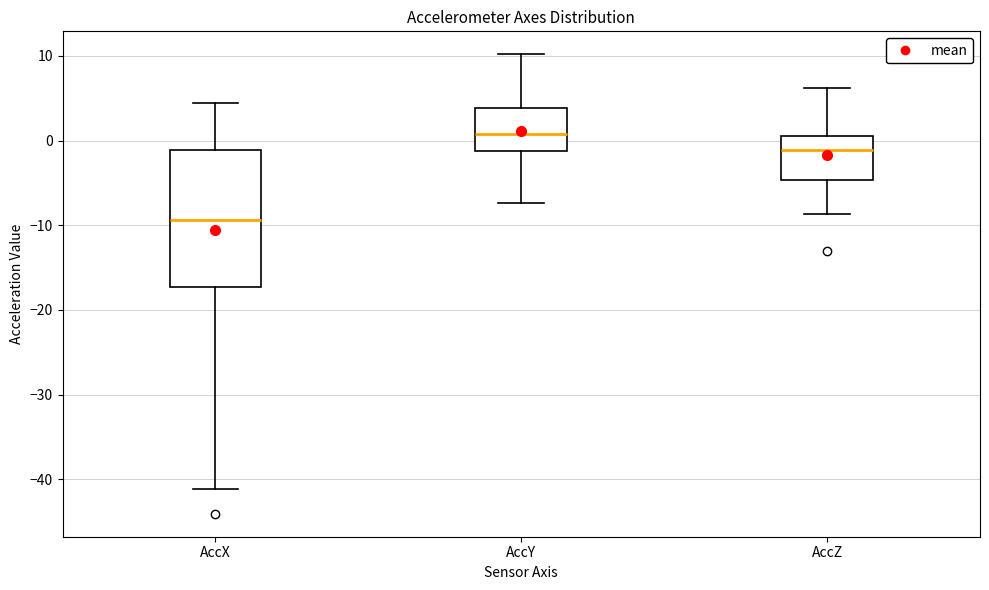

Where is the upper edge of the box for AccY on the y-axis? The values are not printed on the chart, so give them approximately, as read against the axis.

4